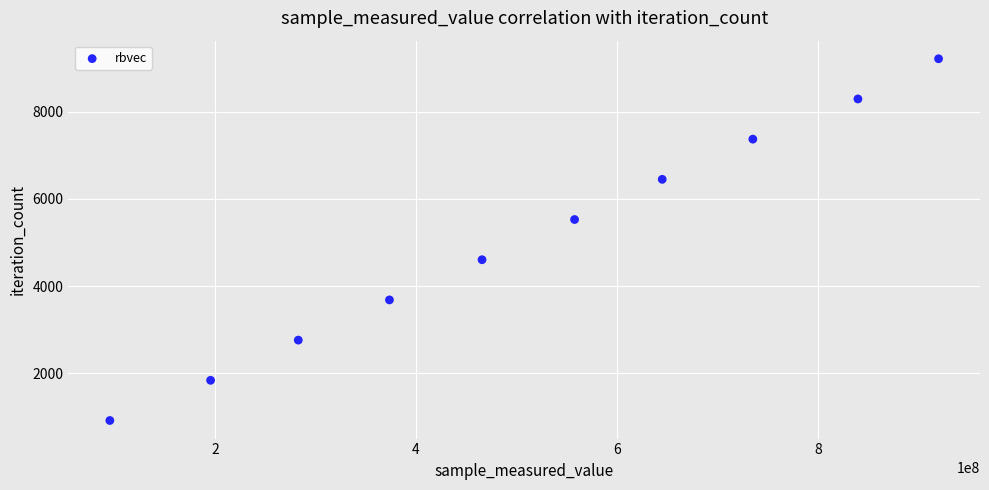

What is the average X value?

511177099